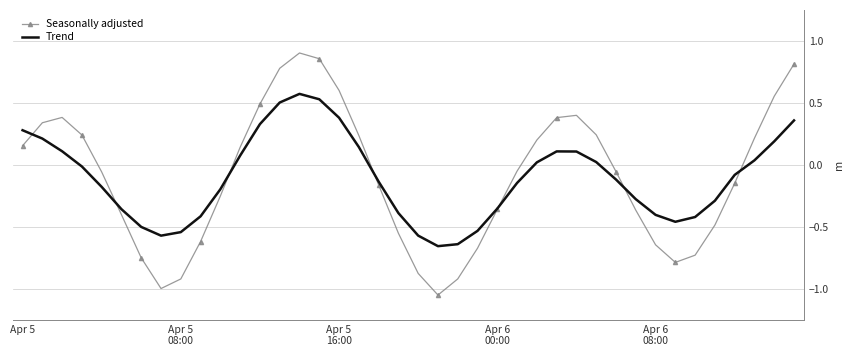

Which series has the widest spread of values?

Seasonally adjusted